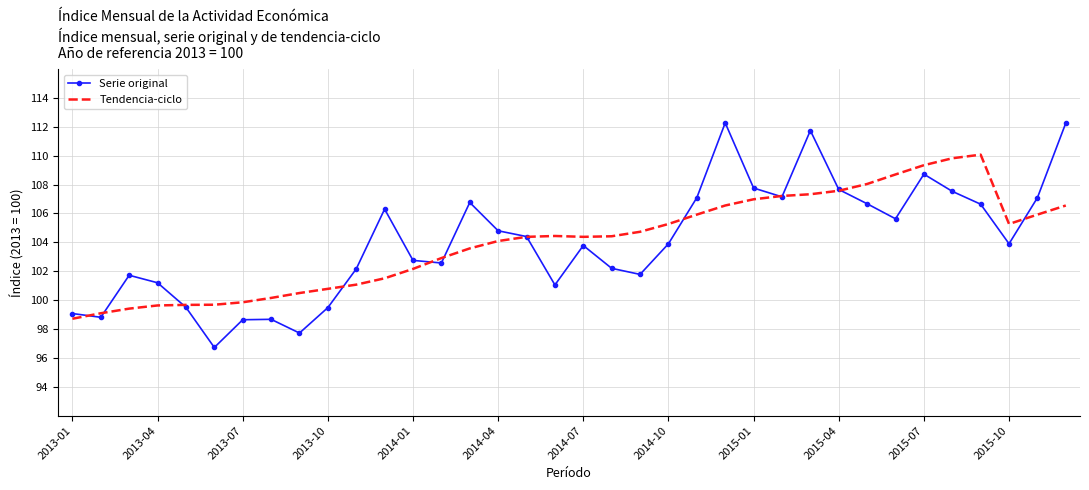

What is the highest value of the Tendencia-ciclo series?

110.1